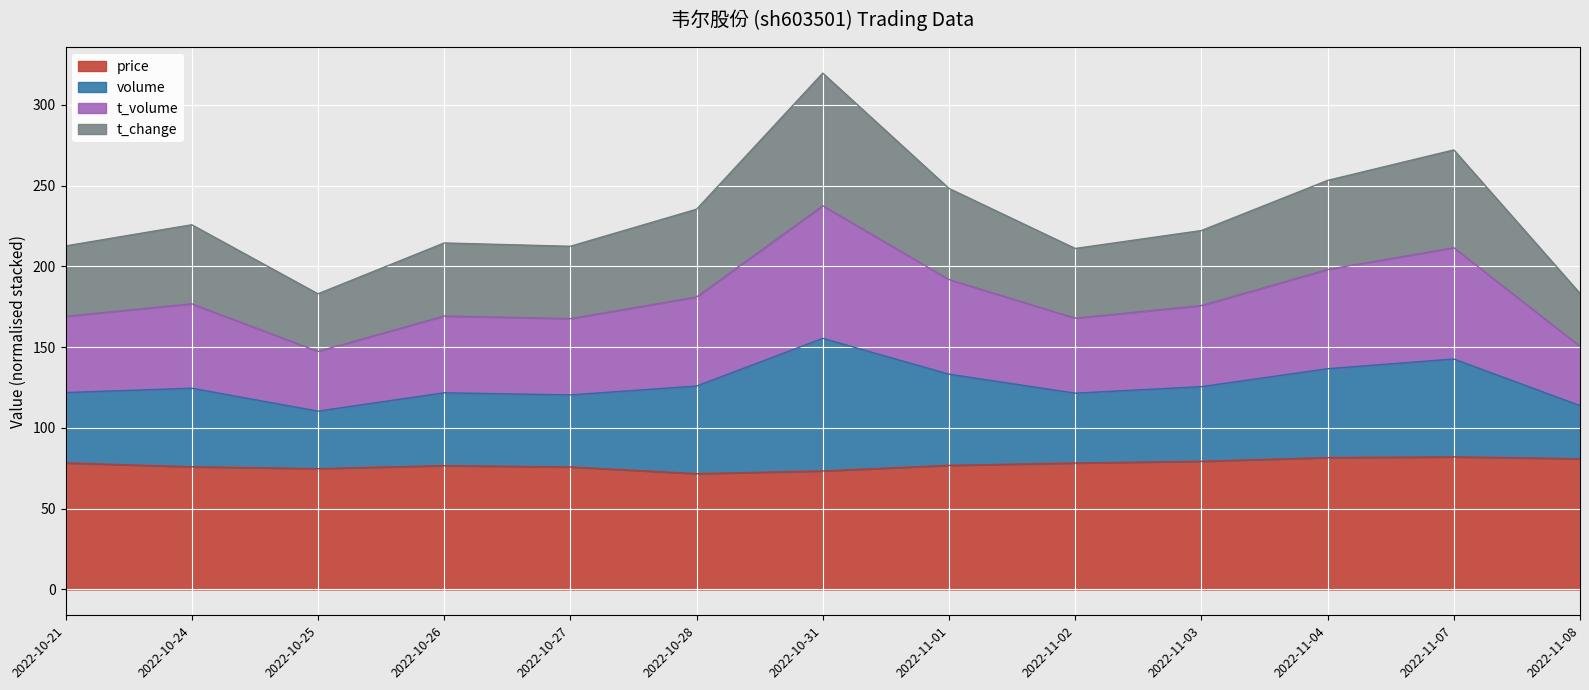

Is it true that price equals 78.3 at 2022-10-21?

True